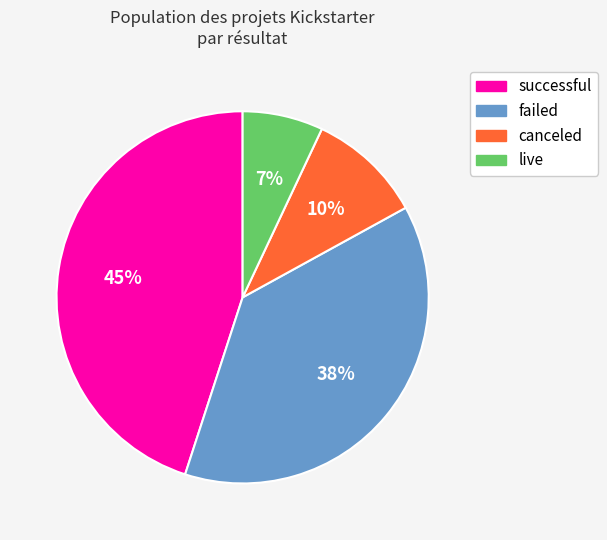

How many segments does this pie chart have?

4